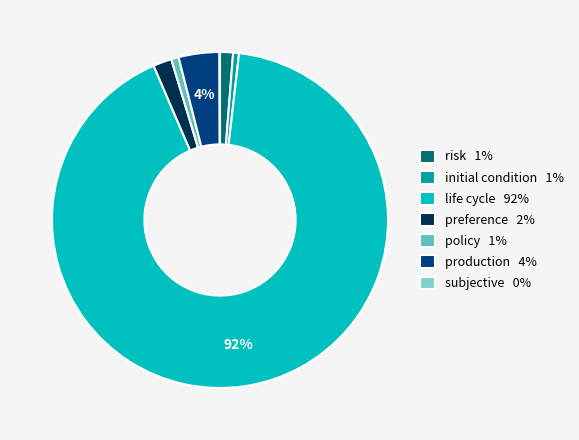

To the nearest percent, what is the combined percentage of initial condition and life cycle?

92%